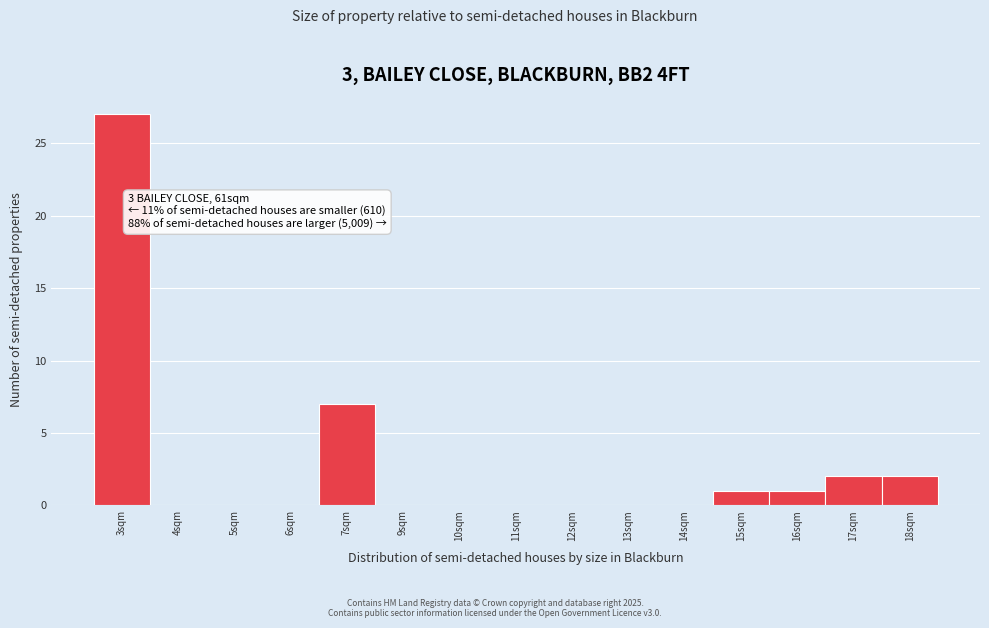

Reading left to right, what are all the values shown in this chart?

3sqm=27	4sqm=0	5sqm=0	6sqm=0	7sqm=7	9sqm=0	10sqm=0	11sqm=0	12sqm=0	13sqm=0	14sqm=0	15sqm=1	16sqm=1	17sqm=2	18sqm=2